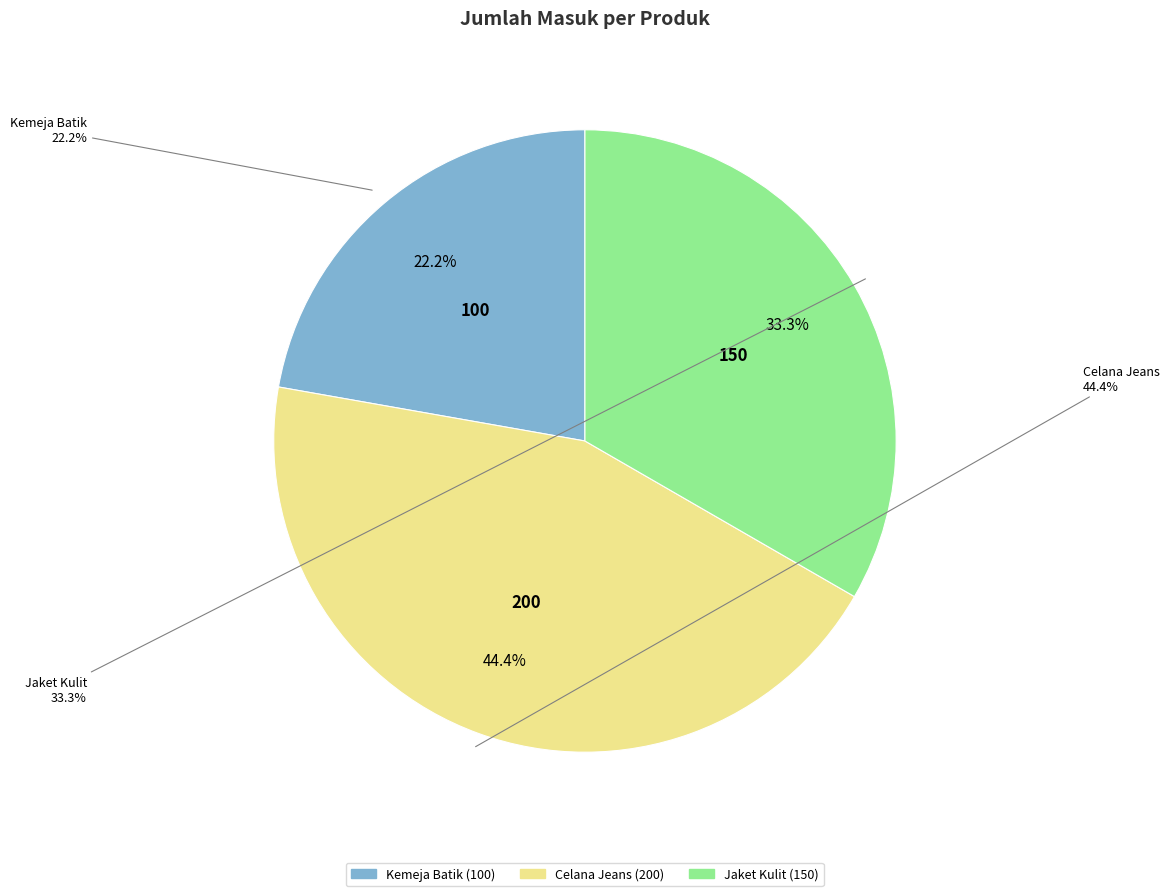

Rank the categories by value from highest to lowest.

Celana Jeans, Jaket Kulit, Kemeja Batik